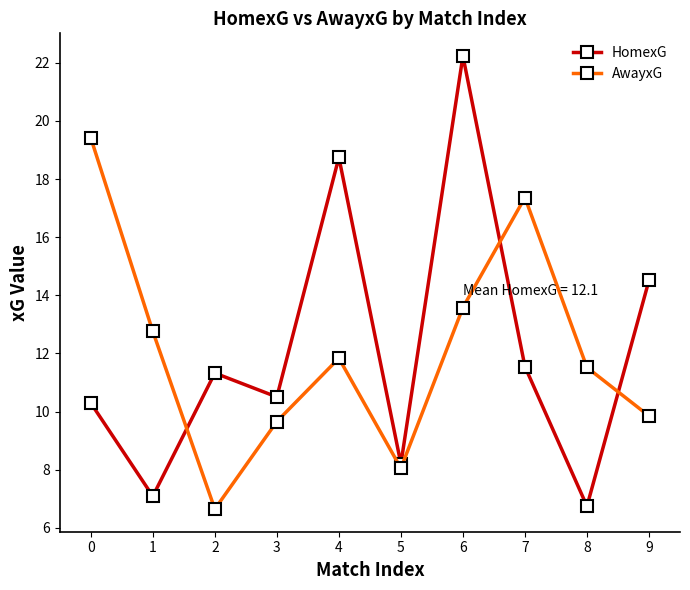

Is it true that HomexG equals 6.7 at 8?

True